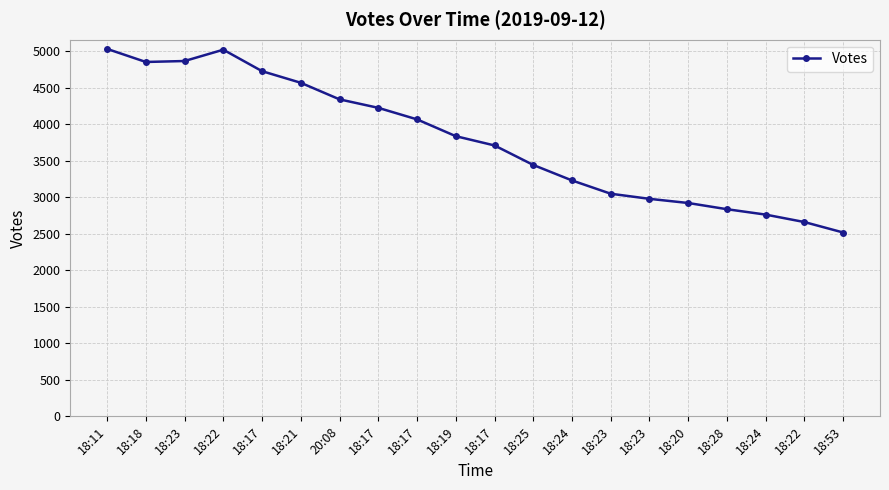

Does the chart have visible grid lines?

Yes